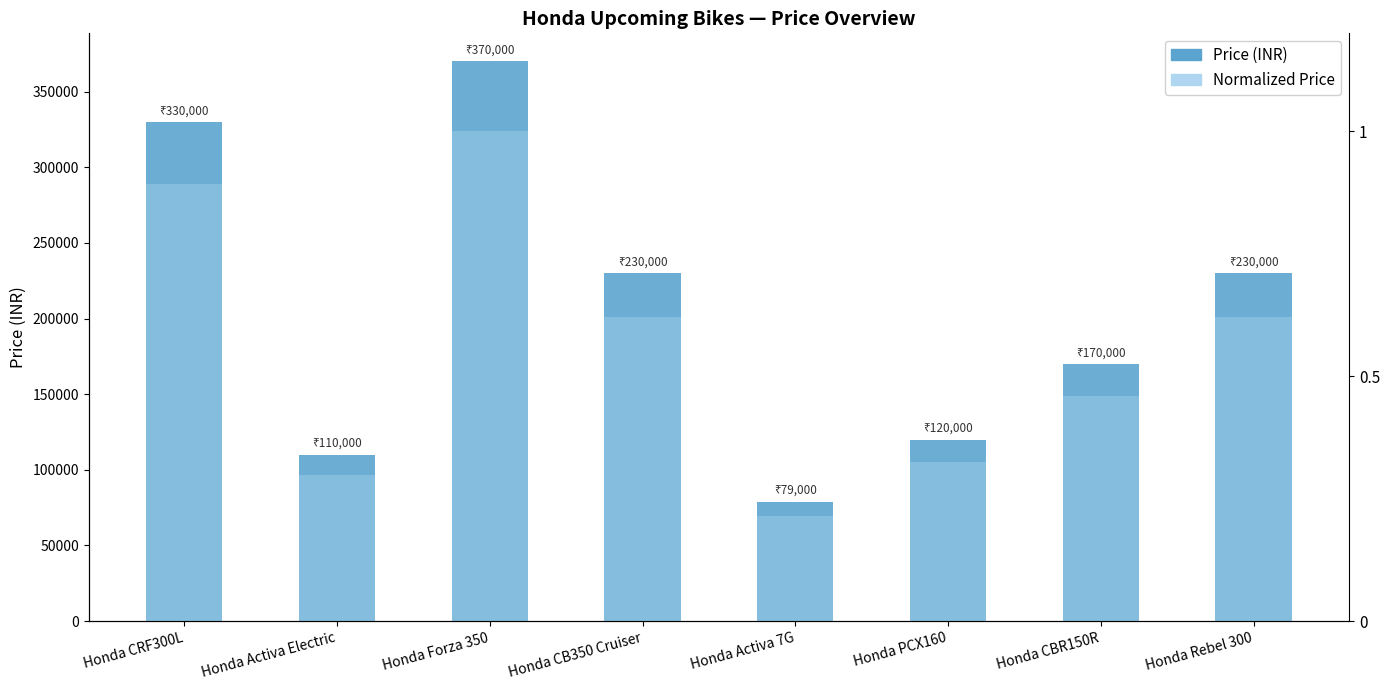

What is the sum of the Normalized Price values at Honda PCX160 and Honda CBR150R?

0.8